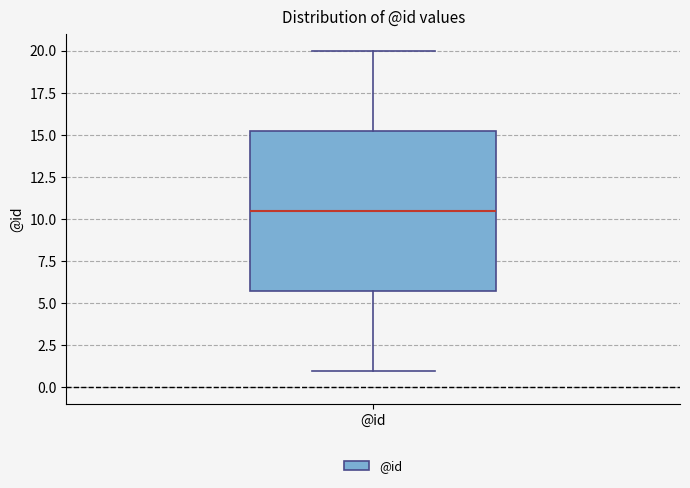

Where does the lower whisker of the box for @id end on the y-axis? The values are not printed on the chart, so give them approximately, as read against the axis.

1.0